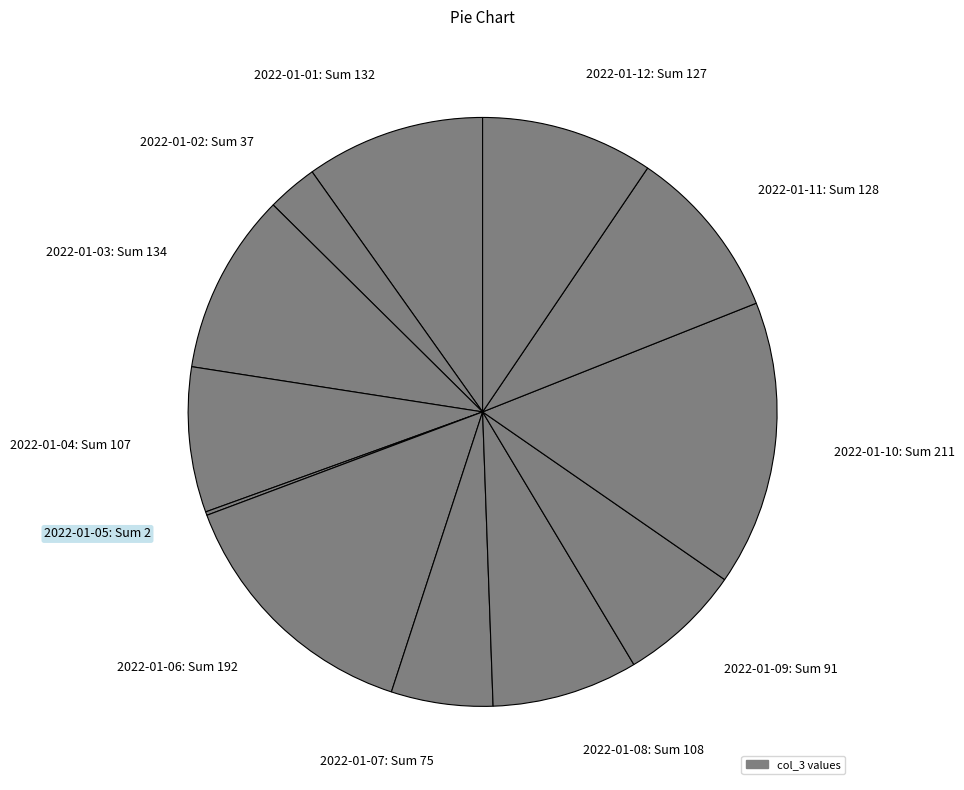

Between 2022-01-06 and 2022-01-02, which is larger?

2022-01-06